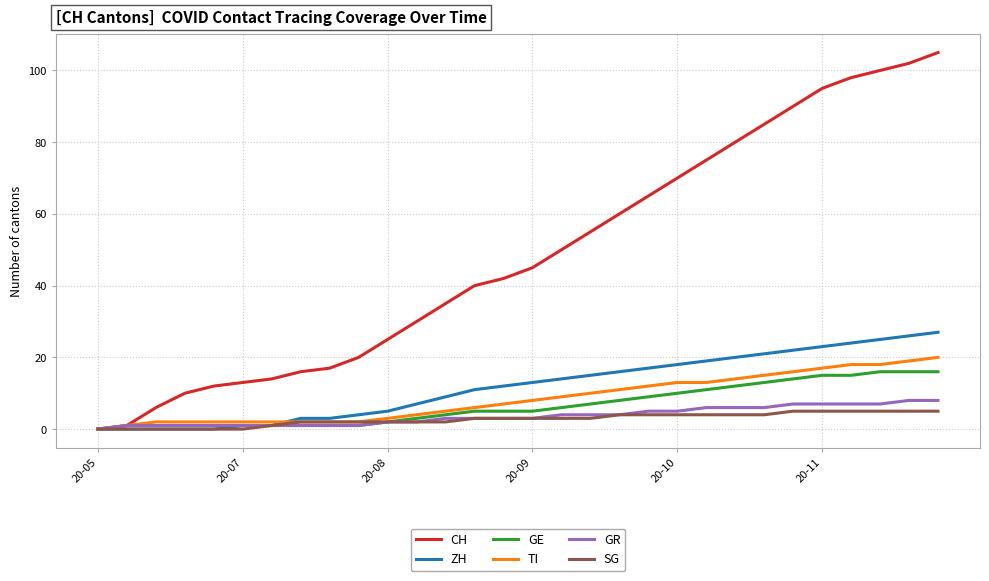

What is the greatest value displayed?

105